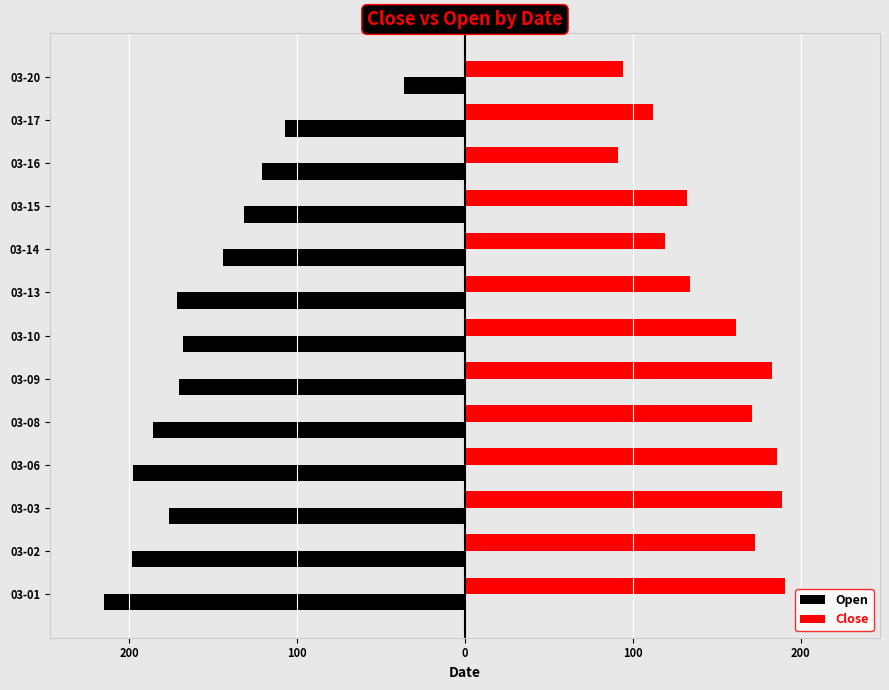

Are the bars grouped side by side (vs. stacked)?

Yes